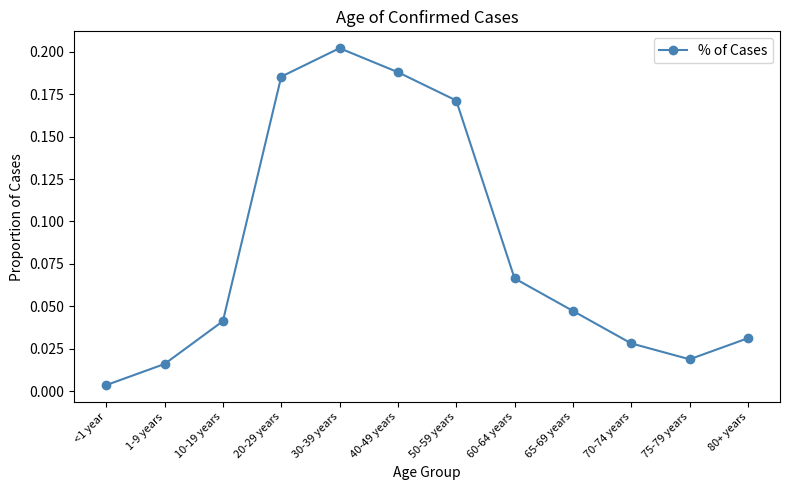

Rank the categories by value from lowest to highest.

<1 year, 1-9 years, 75-79 years, 70-74 years, 80+ years, 10-19 years, 65-69 years, 60-64 years, 50-59 years, 20-29 years, 40-49 years, 30-39 years